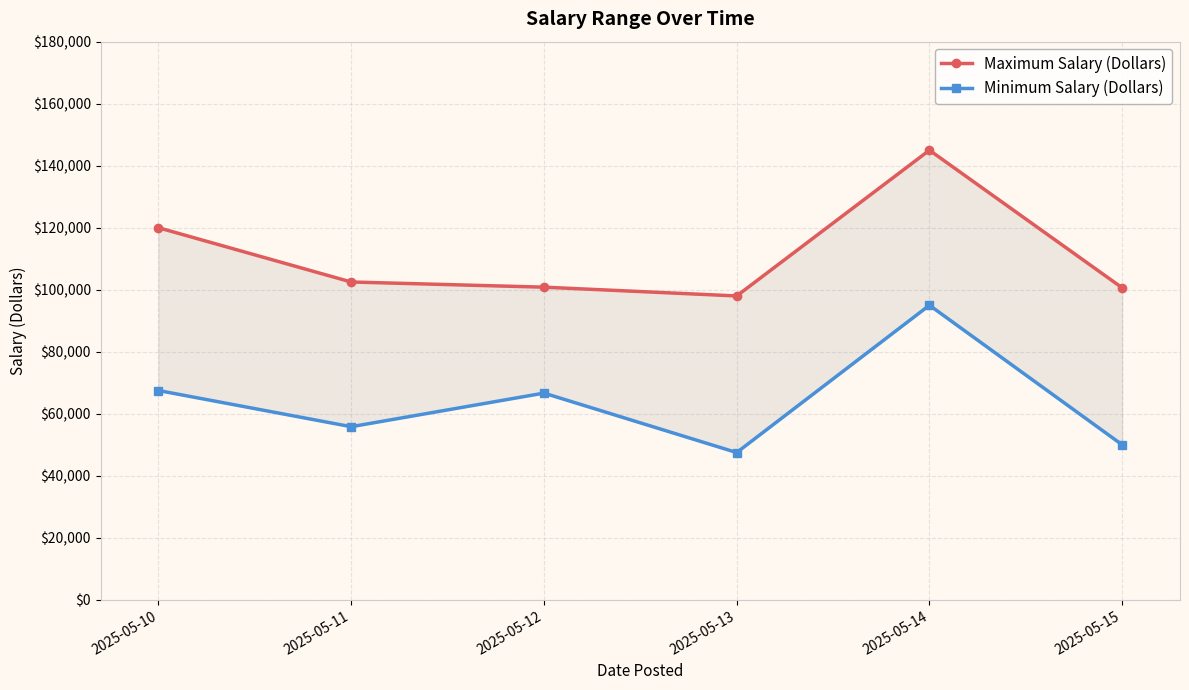

Does the chart display data point markers on the line(s)?

Yes